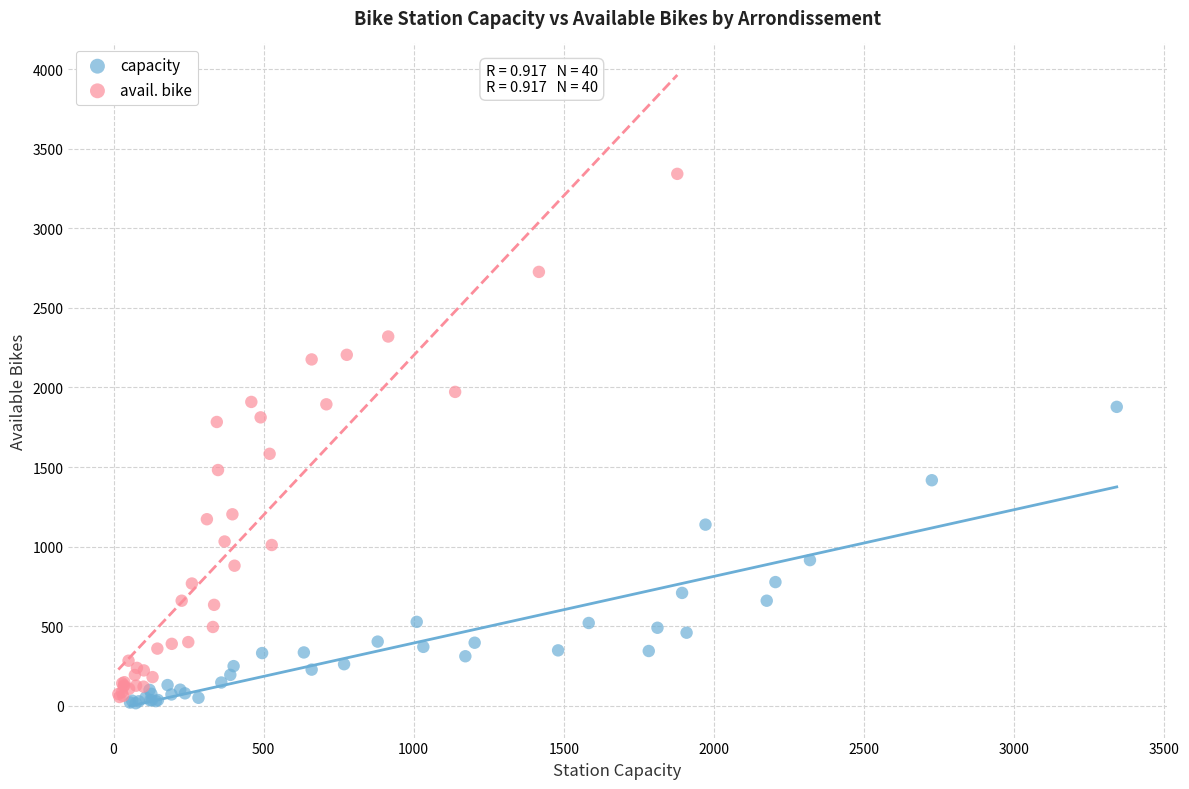

Which series reaches the minimum Y coordinate?

capacity